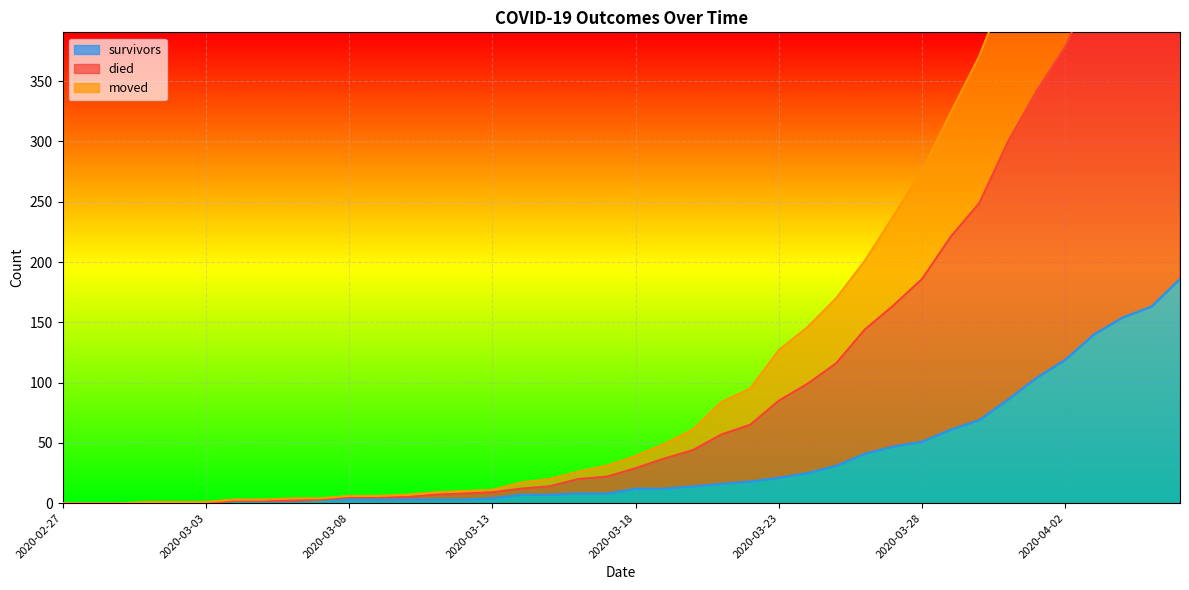

List the series in order of their peak value, lowest first.

survivors, moved, died